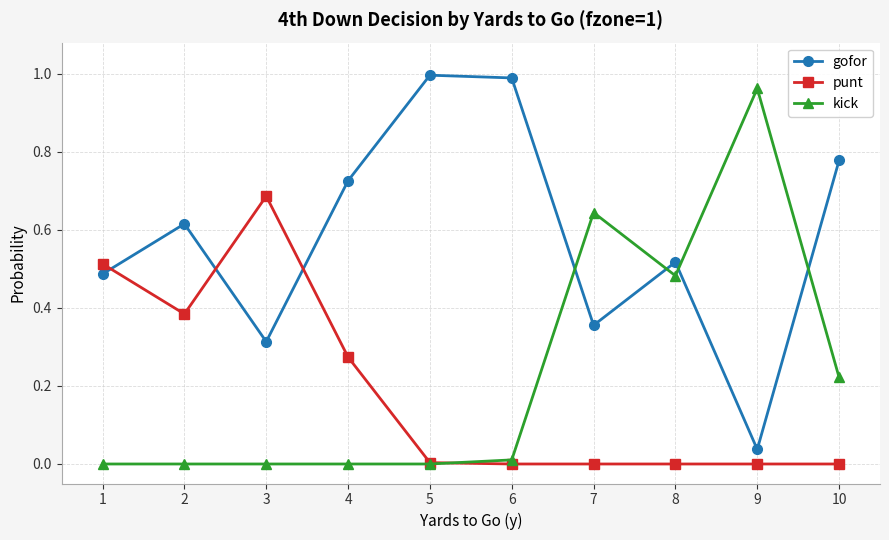

Is this an area chart (filled region under the line)?

No